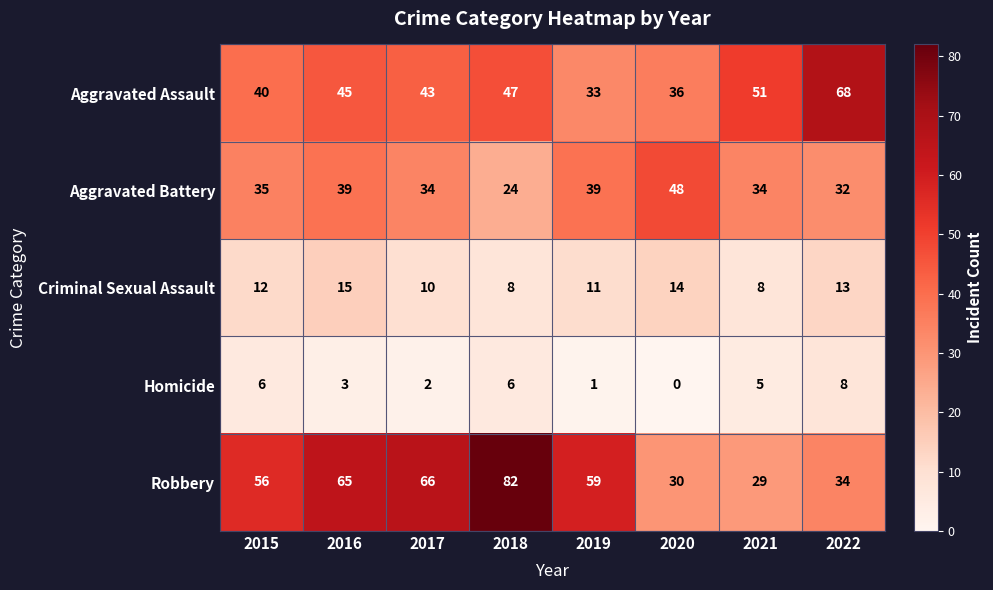

At which category does the chart reach its minimum across all series?

2020